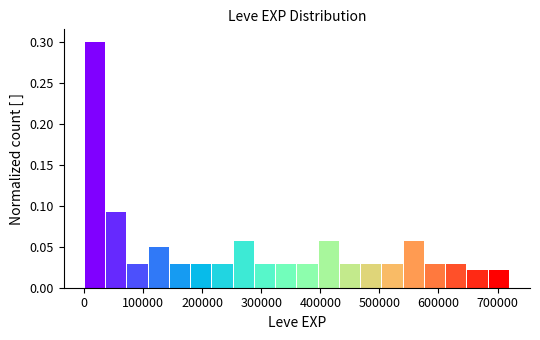

Read against the x-axis, roughly where is the centre of the tallest bar?

20000